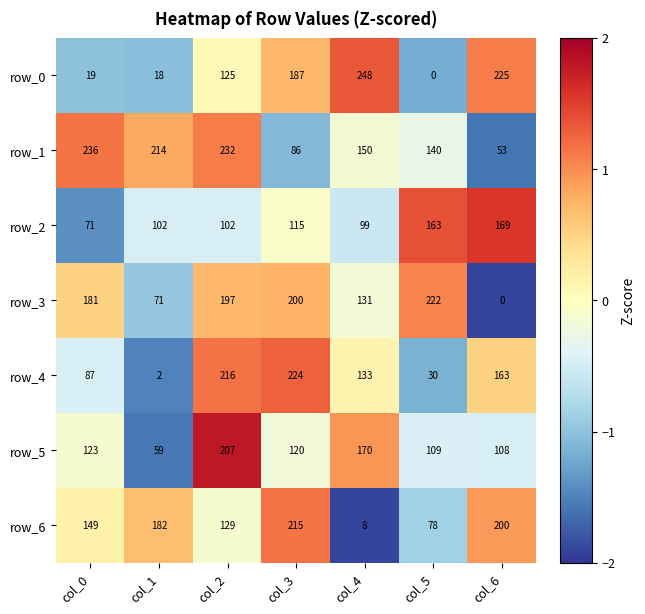

Read the row_0 value at col_6.

225